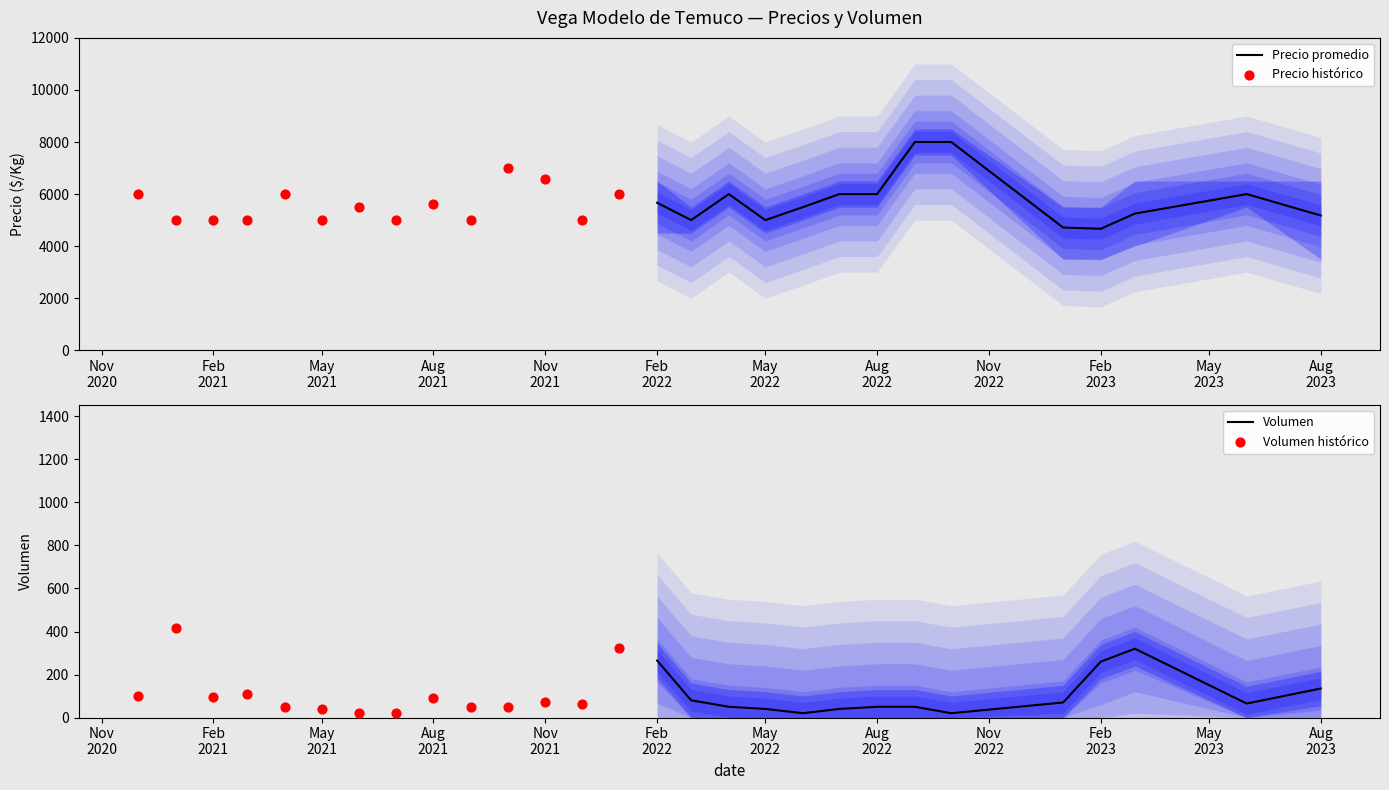

Which series contains the lowest Y value?

Volumen